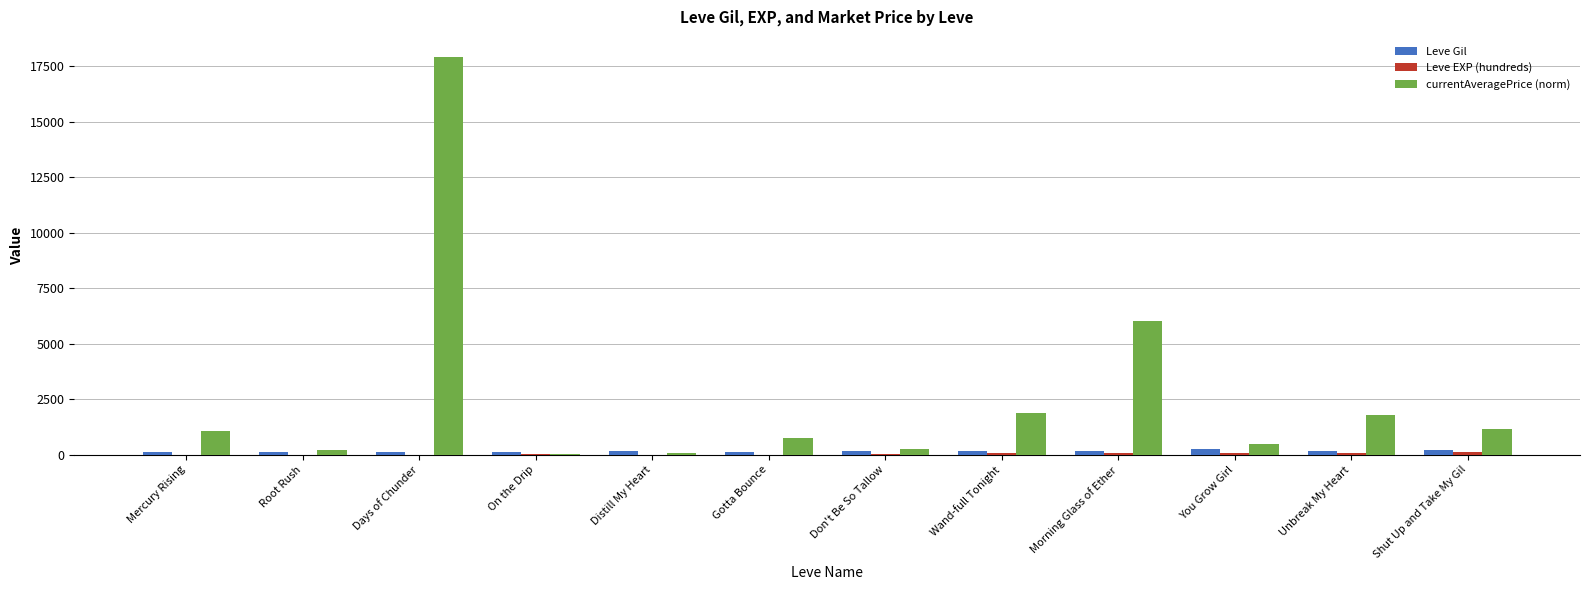

What is the sum of all Leve Gil values?

2006.0